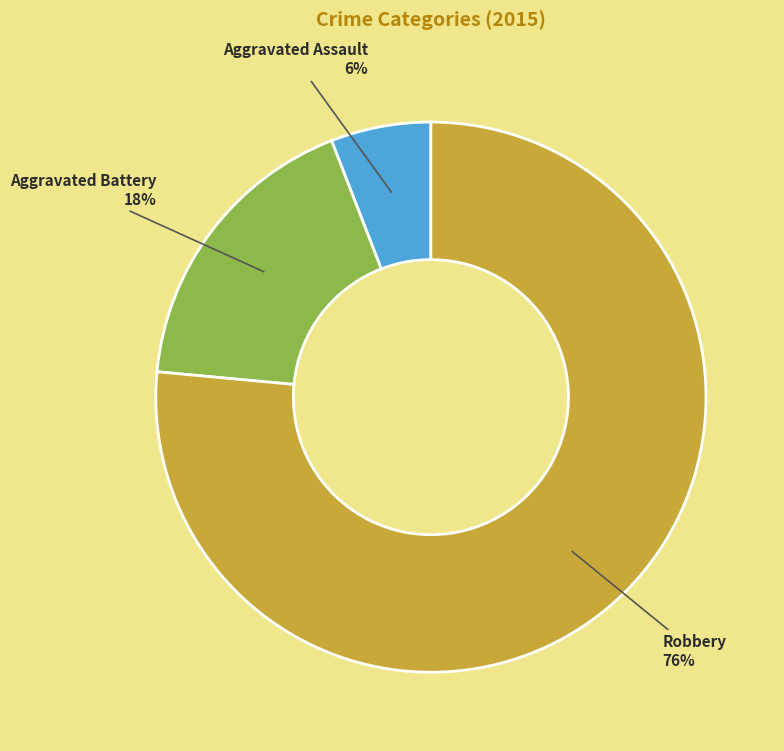

What is the smallest slice in the pie chart?

Aggravated Assault